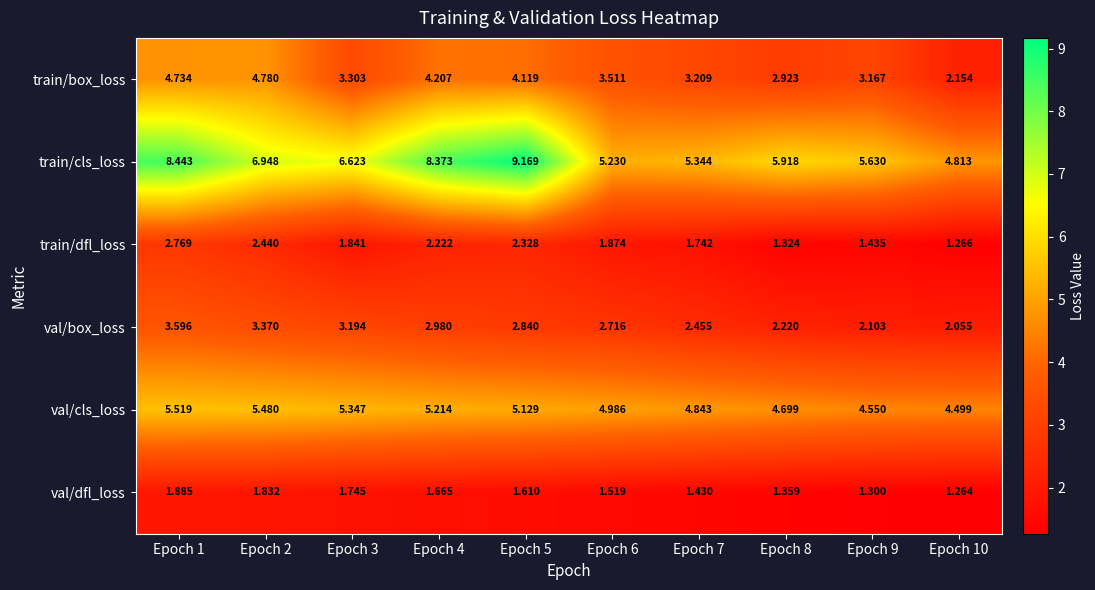

List the series in order of their peak value, highest first.

train/cls_loss, val/cls_loss, train/box_loss, val/box_loss, train/dfl_loss, val/dfl_loss